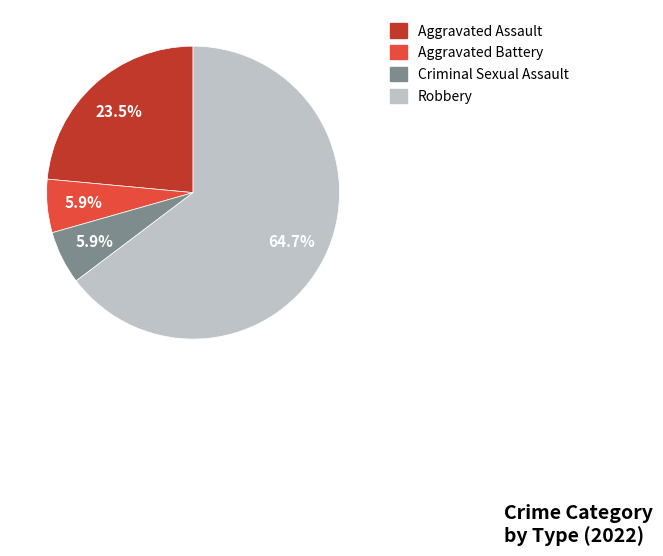

Which slice is the largest?

Robbery